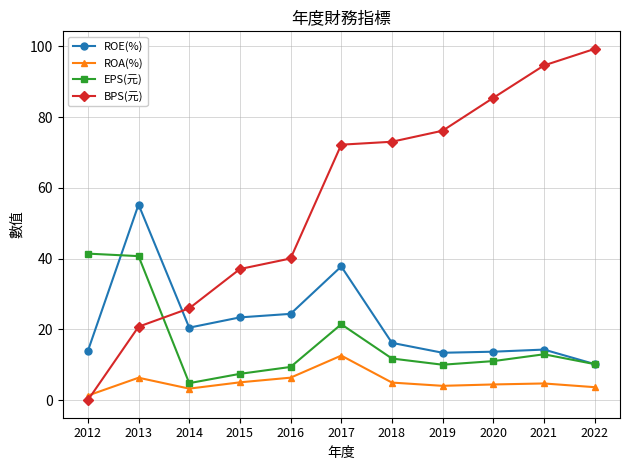

Which series has the largest total across all categories?

BPS(元)